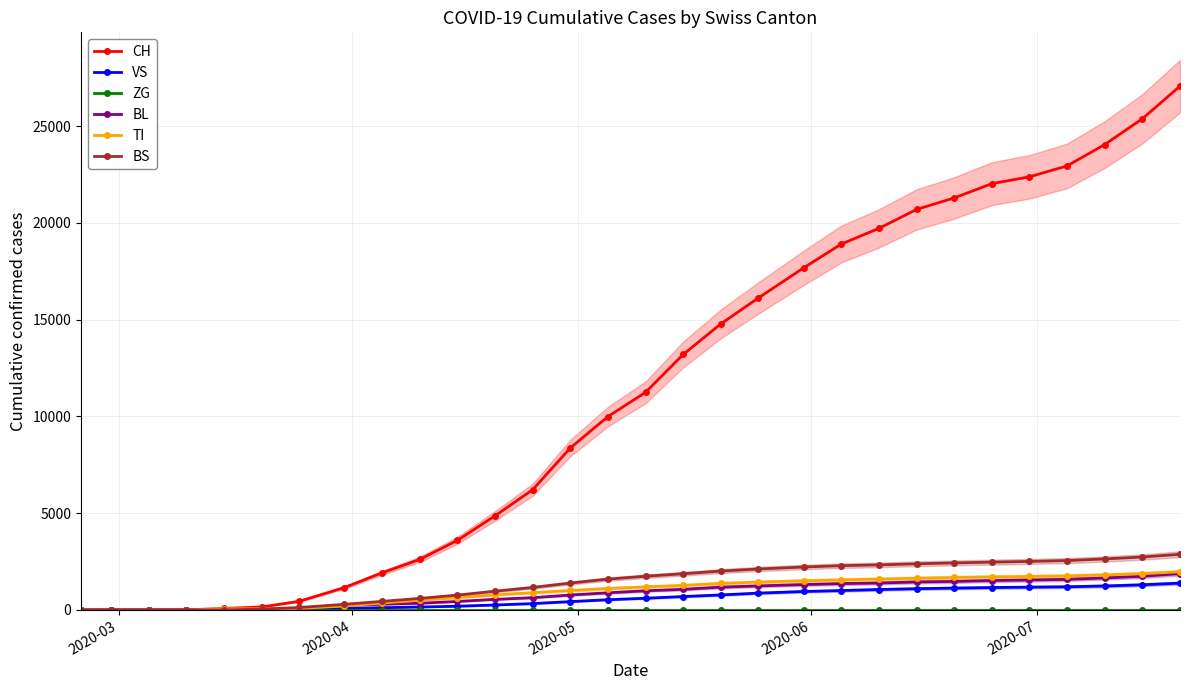

Does the chart have visible grid lines?

Yes